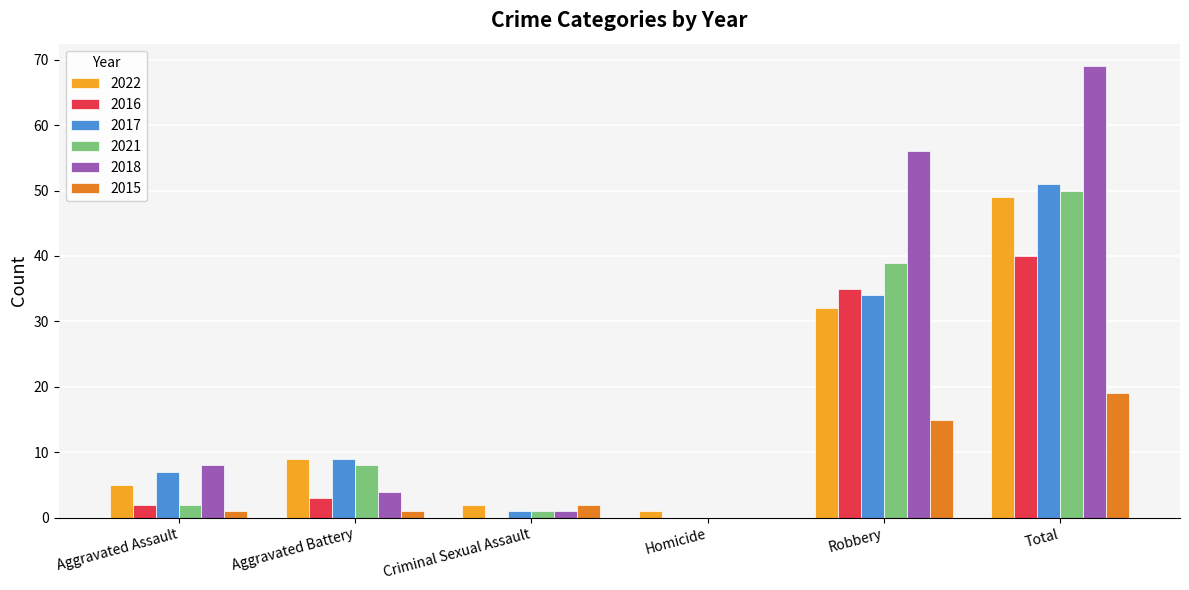

How many categories are shown in the chart?

6